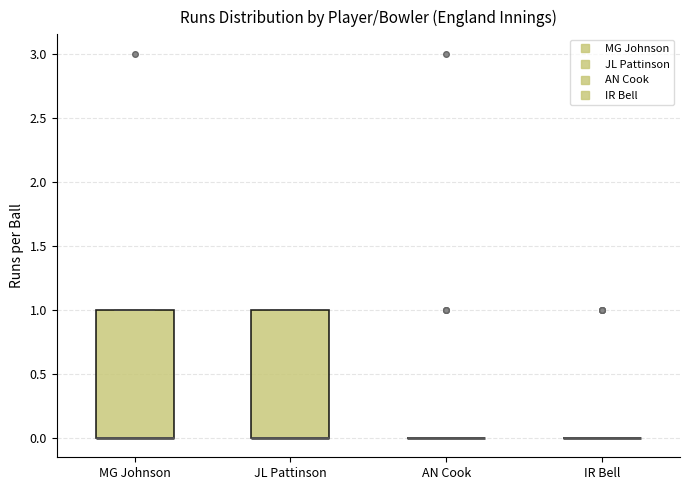

Reading left to right, transcribe this box plot: for each box, give where its median line is, the range the box spans, and where its two whiskers end, as read against the y-axis. The values are not printed on the chart, so give them approximately, as read against the axis.

MG Johnson: median 0 (drawn on the box's lower edge), box 0 to 1, whiskers 0 to 1
JL Pattinson: median 0 (drawn on the box's lower edge), box 0 to 1, whiskers 0 to 1
AN Cook: box collapsed to a line at 0, whiskers 0 to 0
IR Bell: box collapsed to a line at 0, whiskers 0 to 0